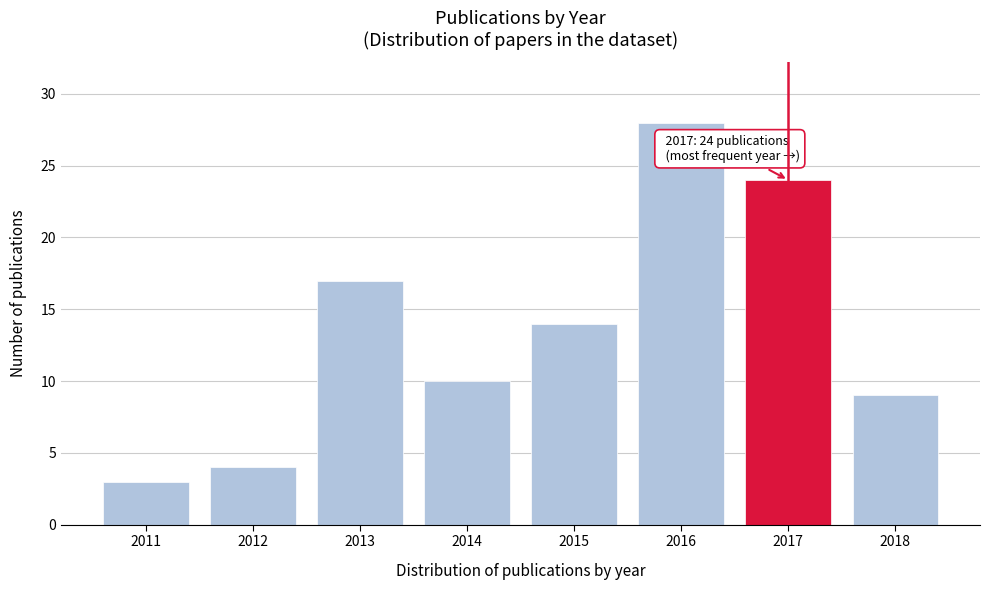

Reading left to right, what are all the values shown in this chart?

2011=3	2012=4	2013=17	2014=10	2015=14	2016=28	2017=24	2018=9